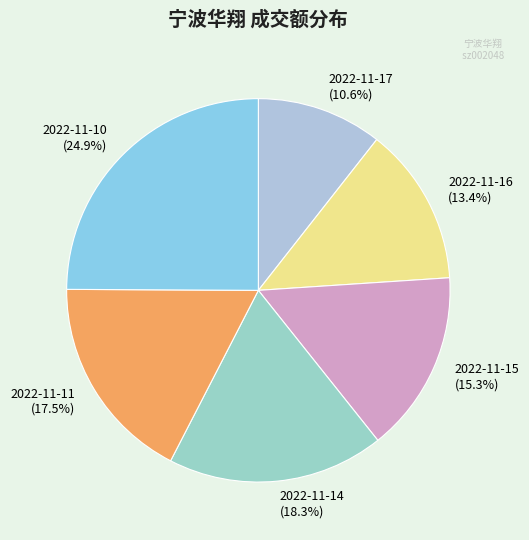

How many segments does this pie chart have?

6